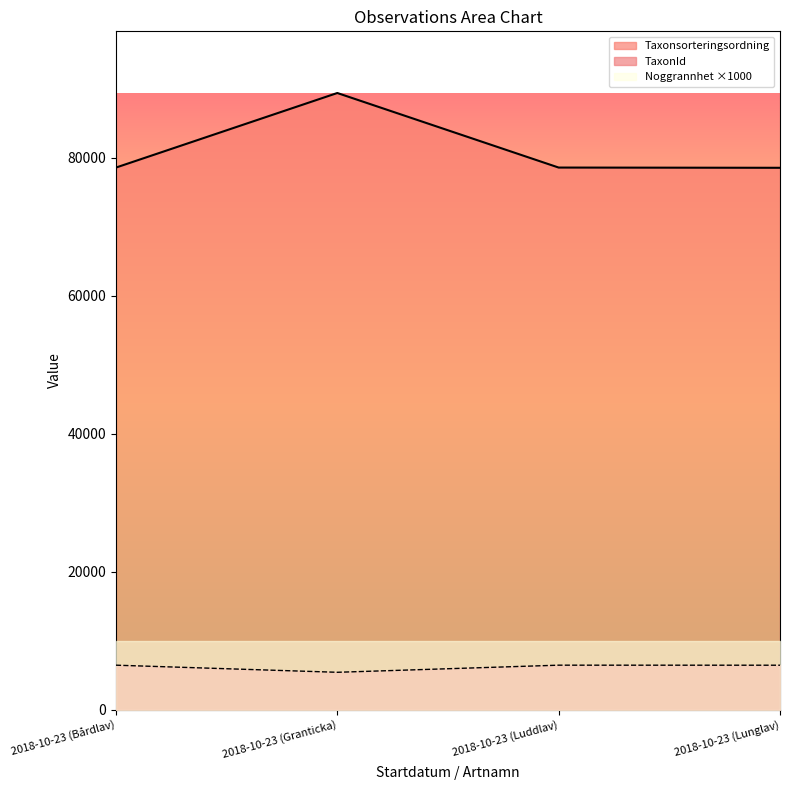

What is the minimum value shown in the chart?

5432